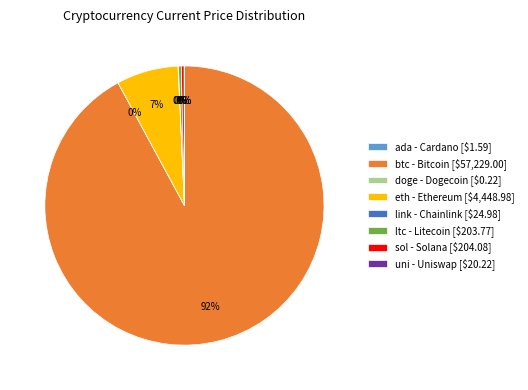

What is the largest slice in the pie chart?

btc